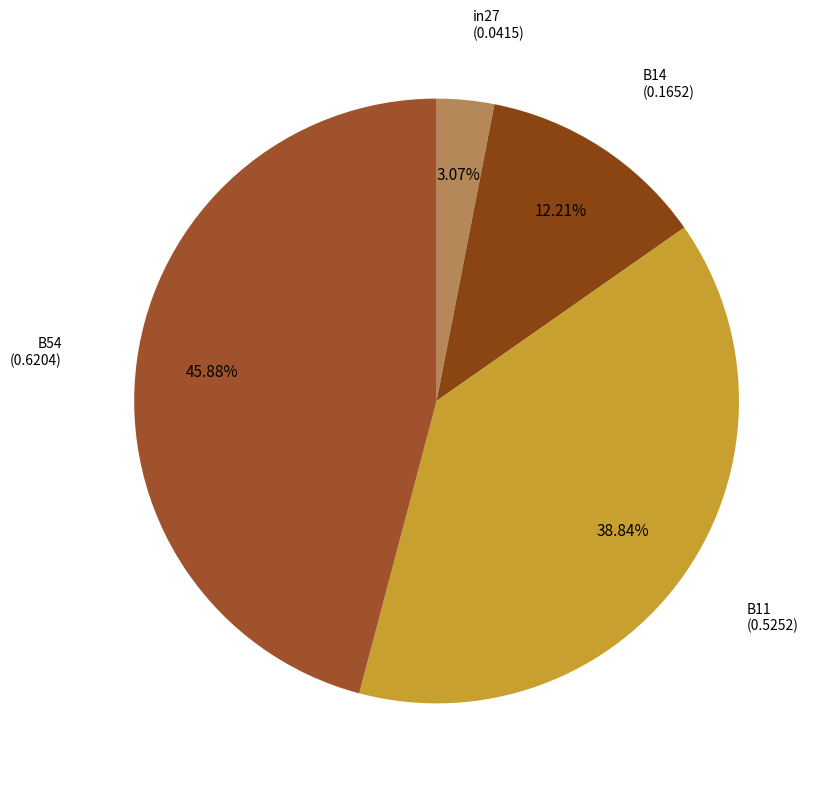

Count the number of slices in the pie.

4